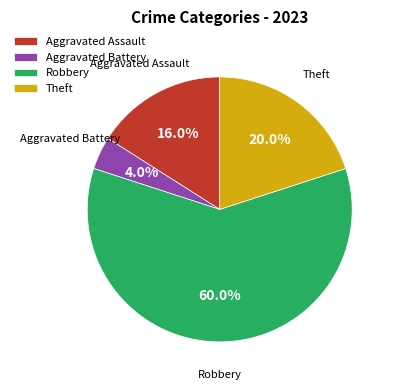

Does Robbery account for over 50% of the chart?

Yes